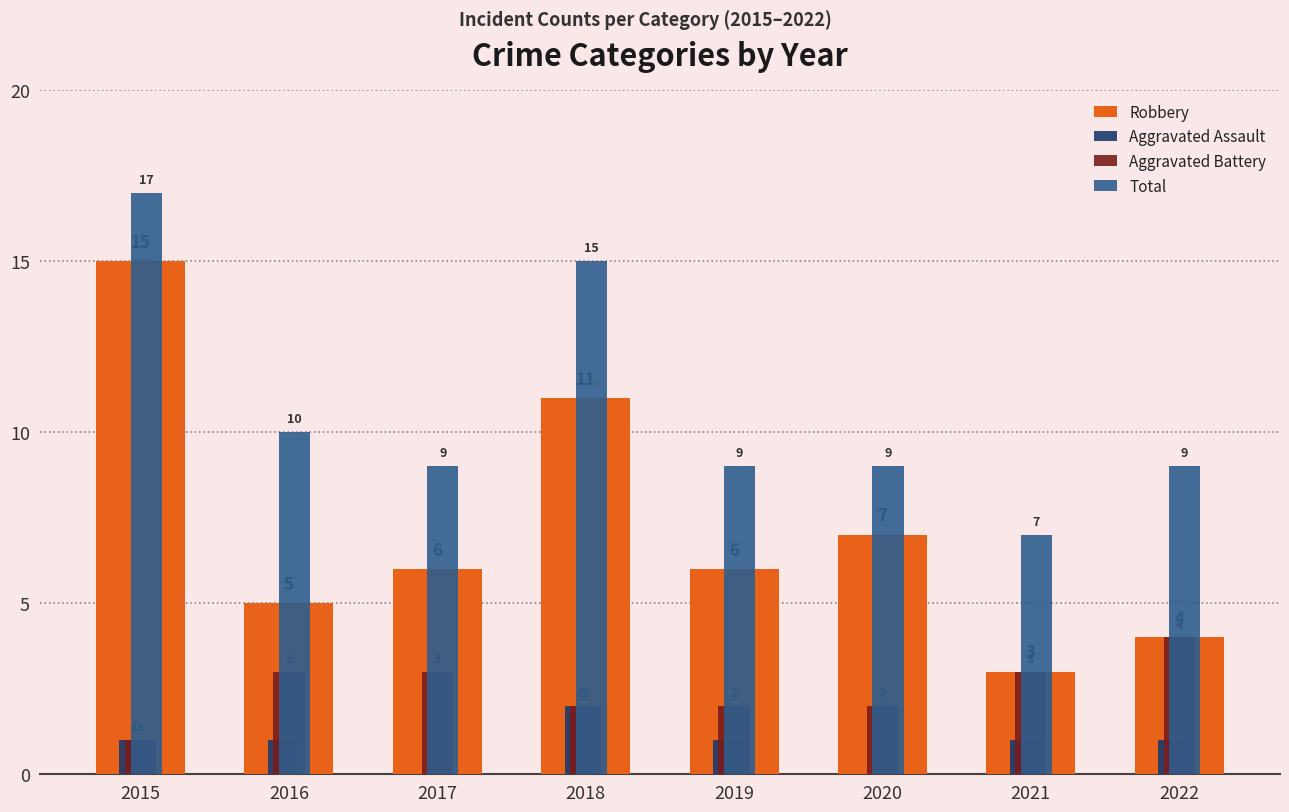

Read the Total value at 2017, to the nearest 10.

10